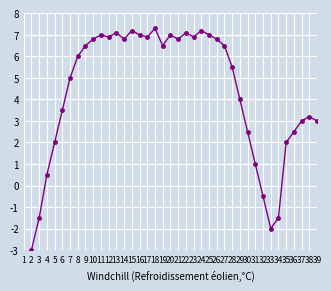

How many distinct data groups are displayed?

1